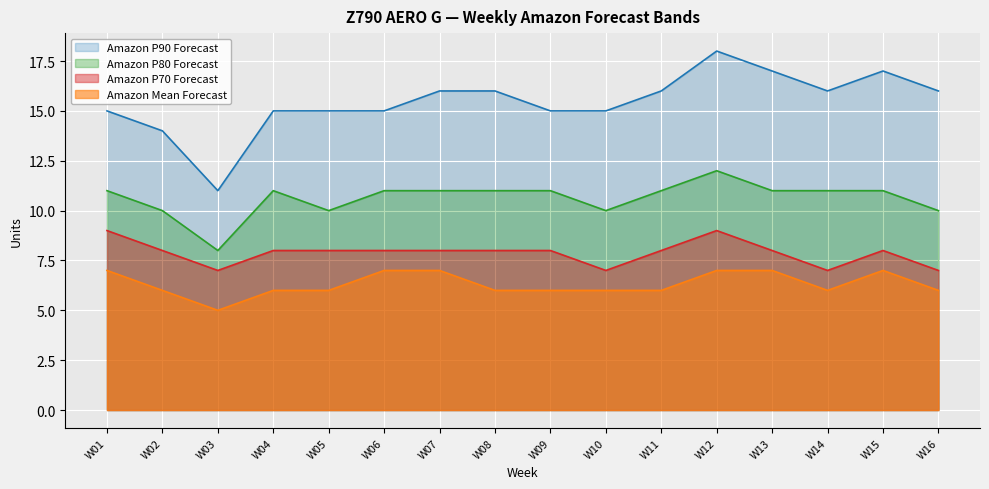

True or false: Amazon P80 Forecast and Amazon P90 Forecast cross at least once.

False